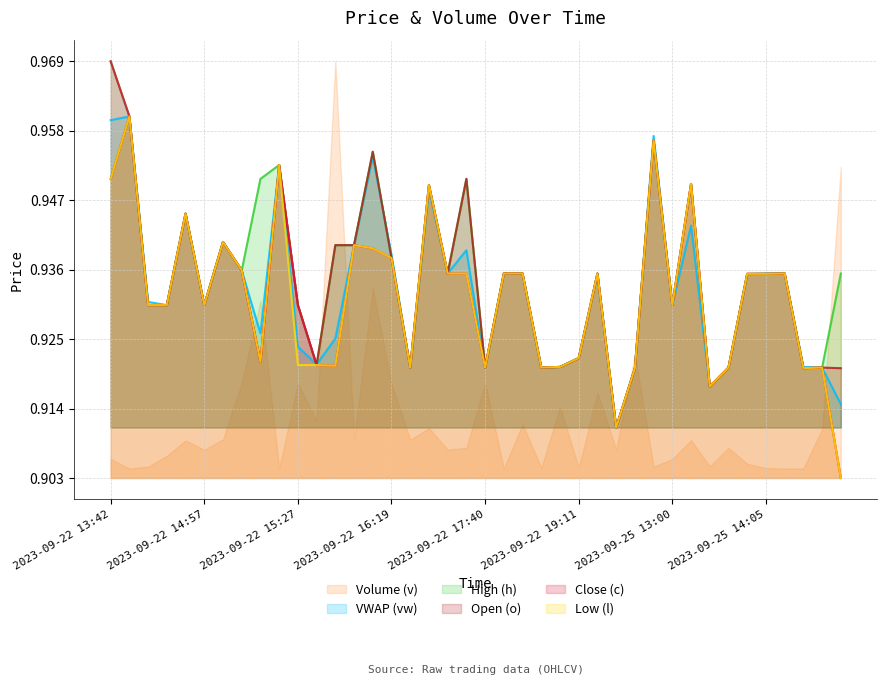

At how many categories does at least one series exceed 0?

40